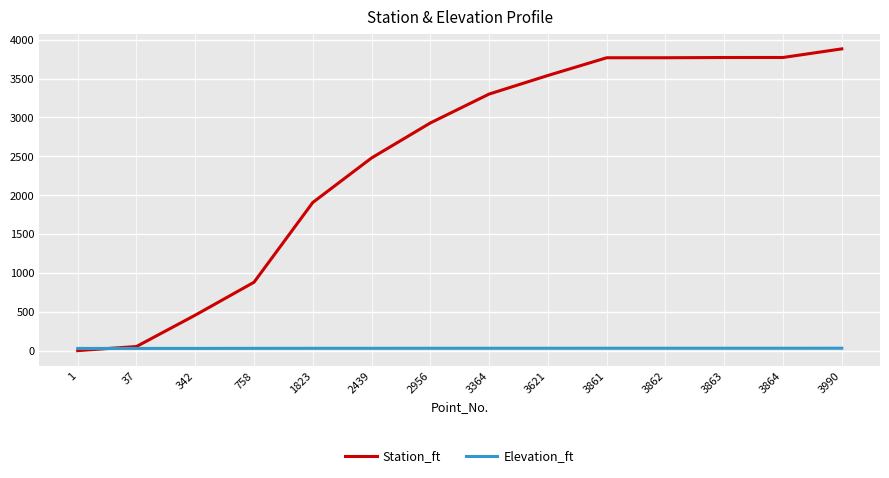

Rank the series at 3863 from lowest to highest value.

Elevation_ft, Station_ft